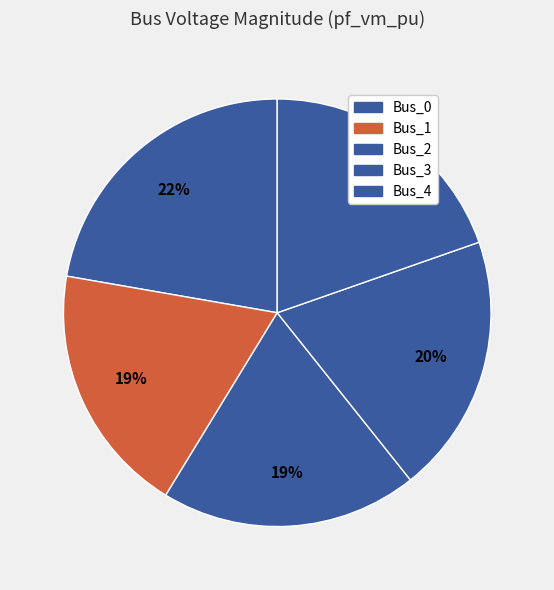

What is the smallest slice in the pie chart?

Bus_1